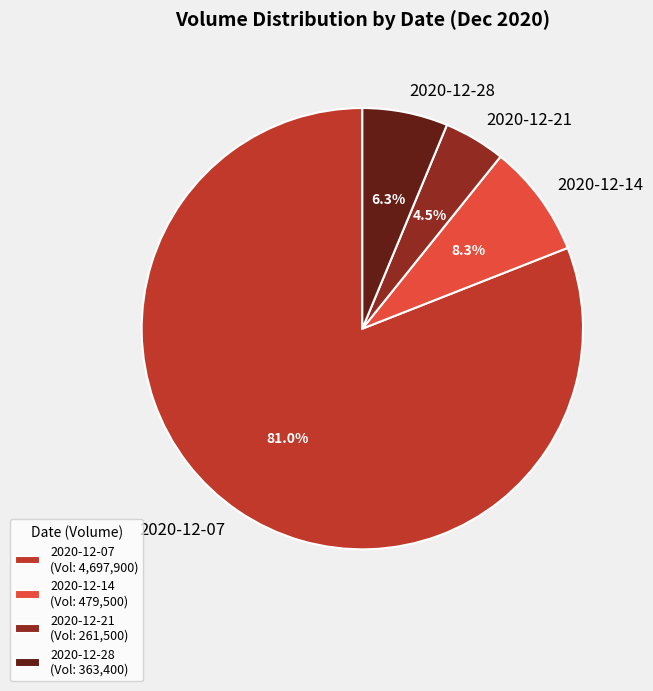

To the nearest percent, what is the average slice percentage?

25%